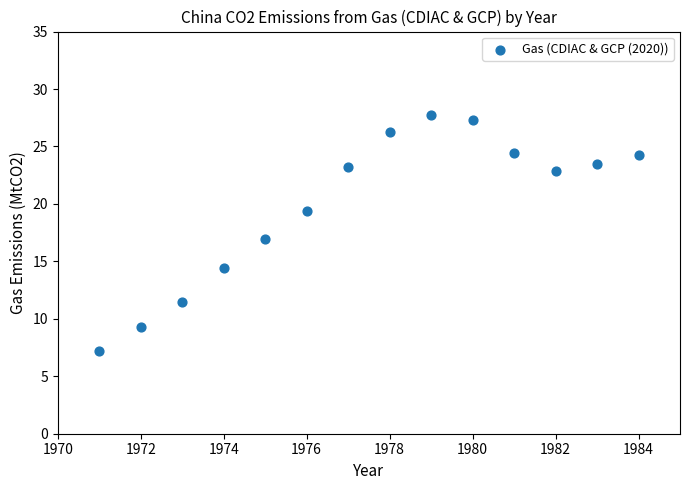

What is the range of X values (max minus min)?

13.0